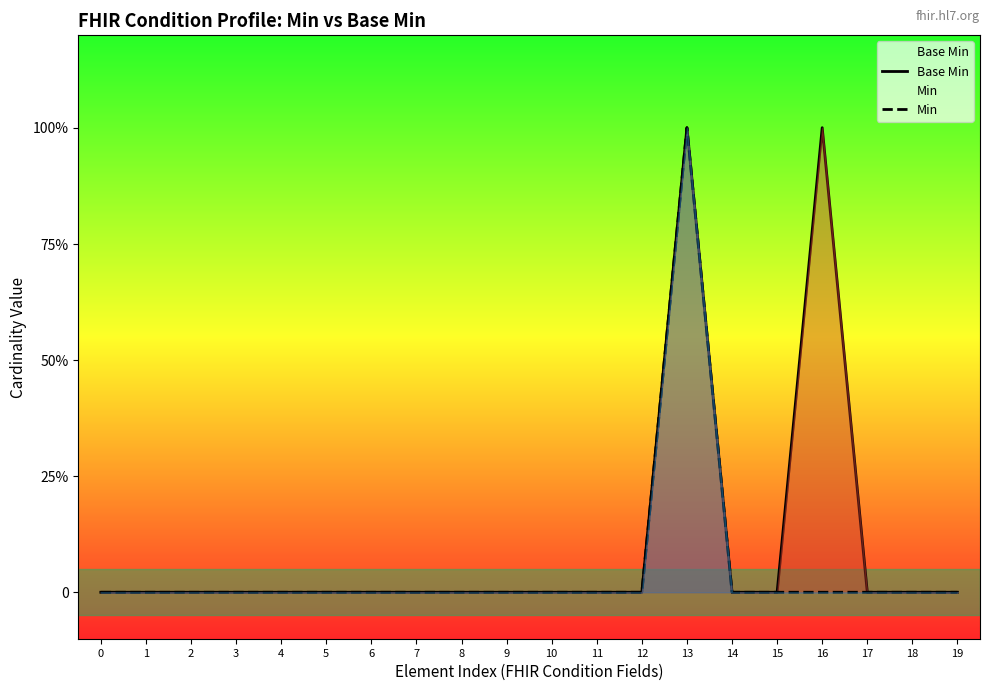

Count the number of data series in this chart.

2